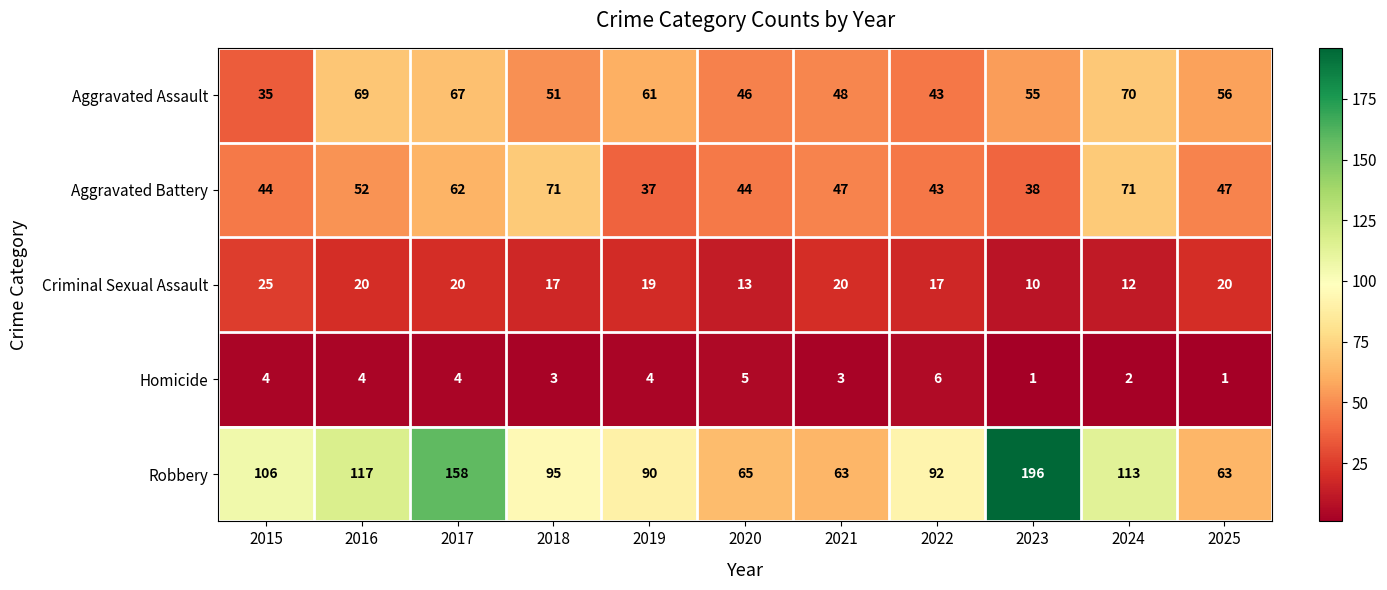

The value of Criminal Sexual Assault at 2024 is 17. True or false?

False